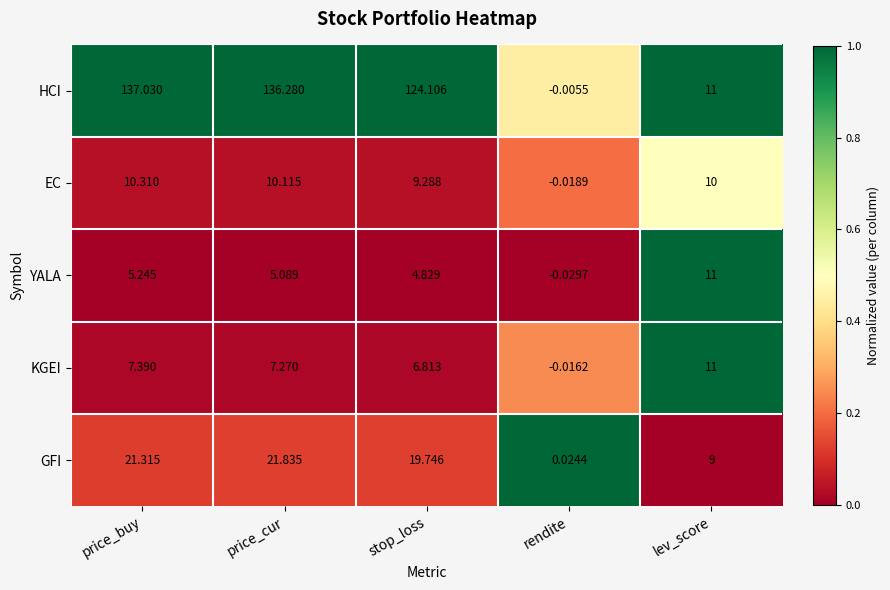

Which category has the highest value in the KGEI series?

lev_score